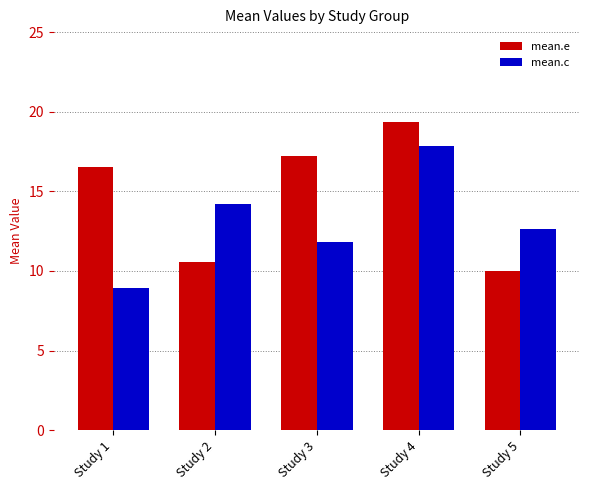

List the labels in order of mean.c value, largest first.

Study 4, Study 2, Study 5, Study 3, Study 1